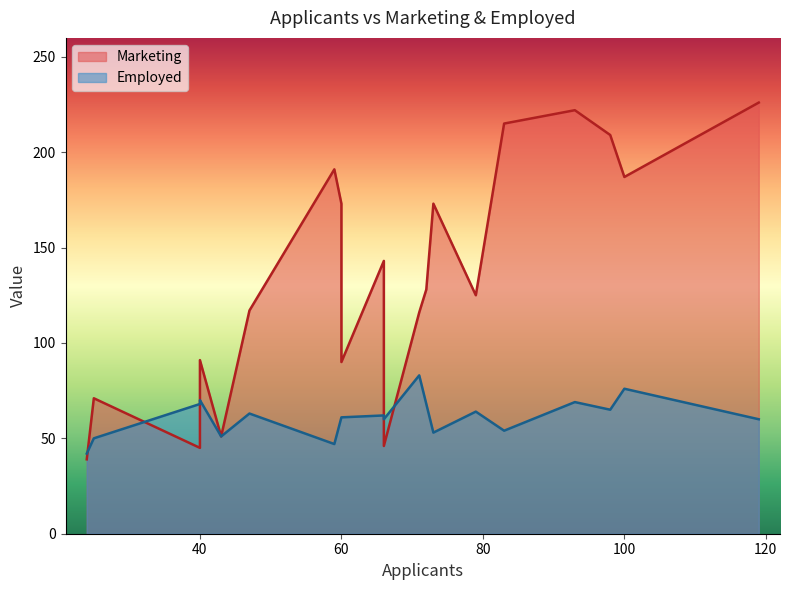

After their last crossing, which series has the higher values: Employed or Marketing?

Marketing